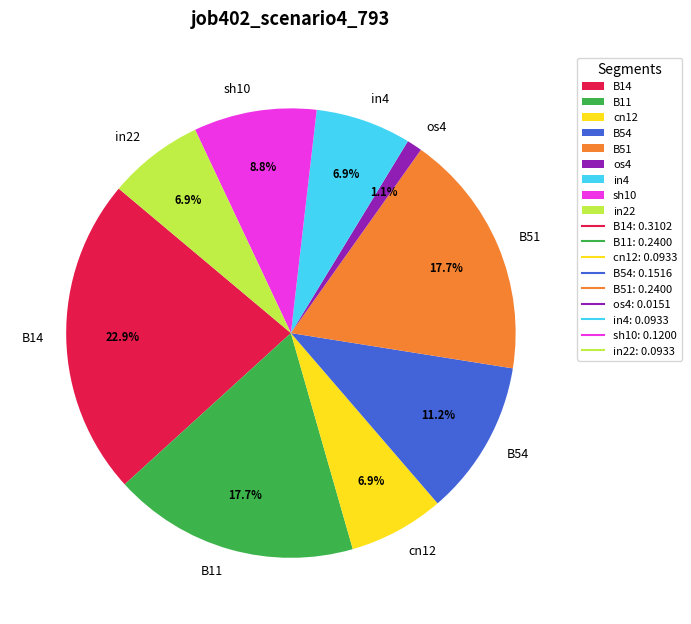

Which category has the smallest portion of the pie?

os4